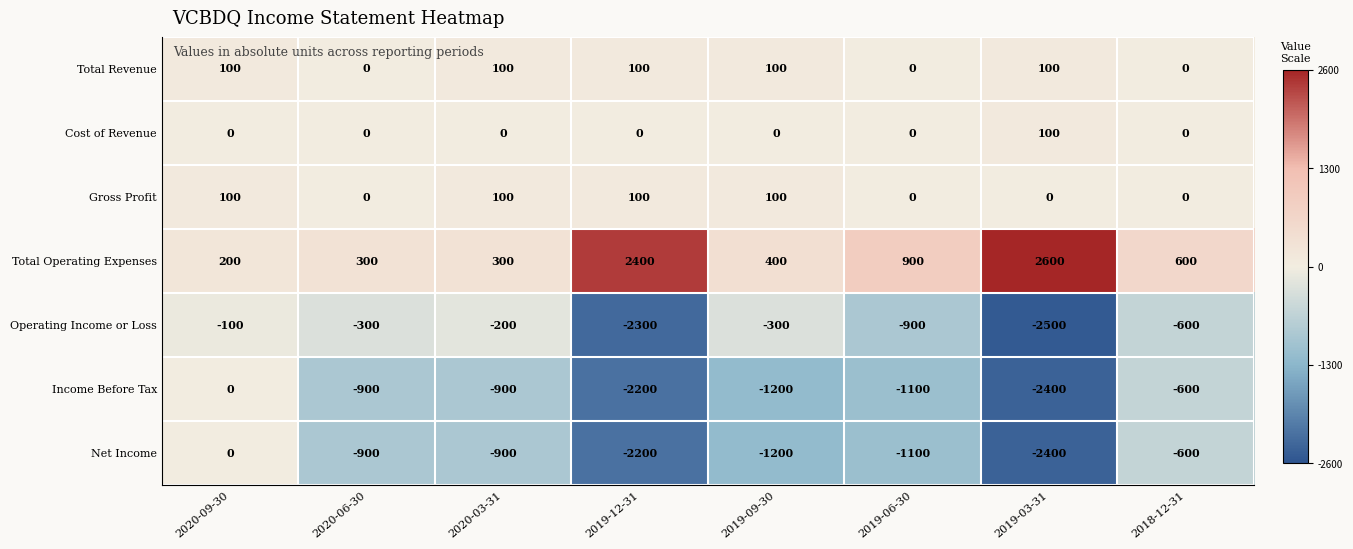

Which series has the largest total across all categories?

Total Operating Expenses